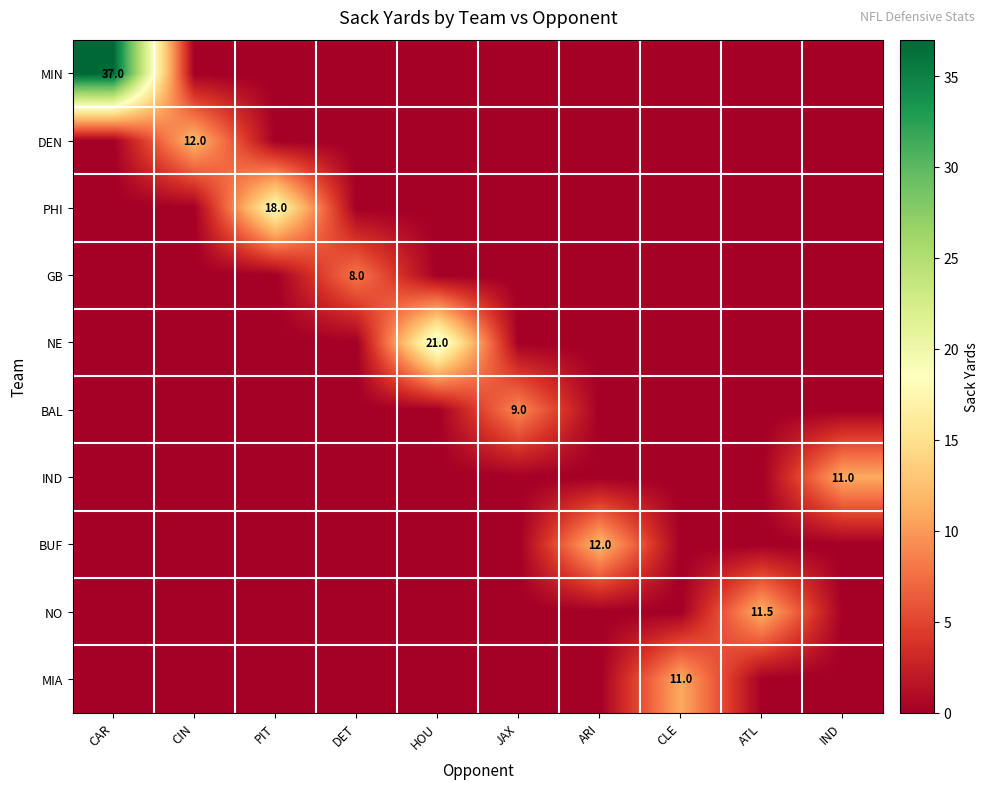

The PHI series shows 18.0 at PIT. True or false?

True